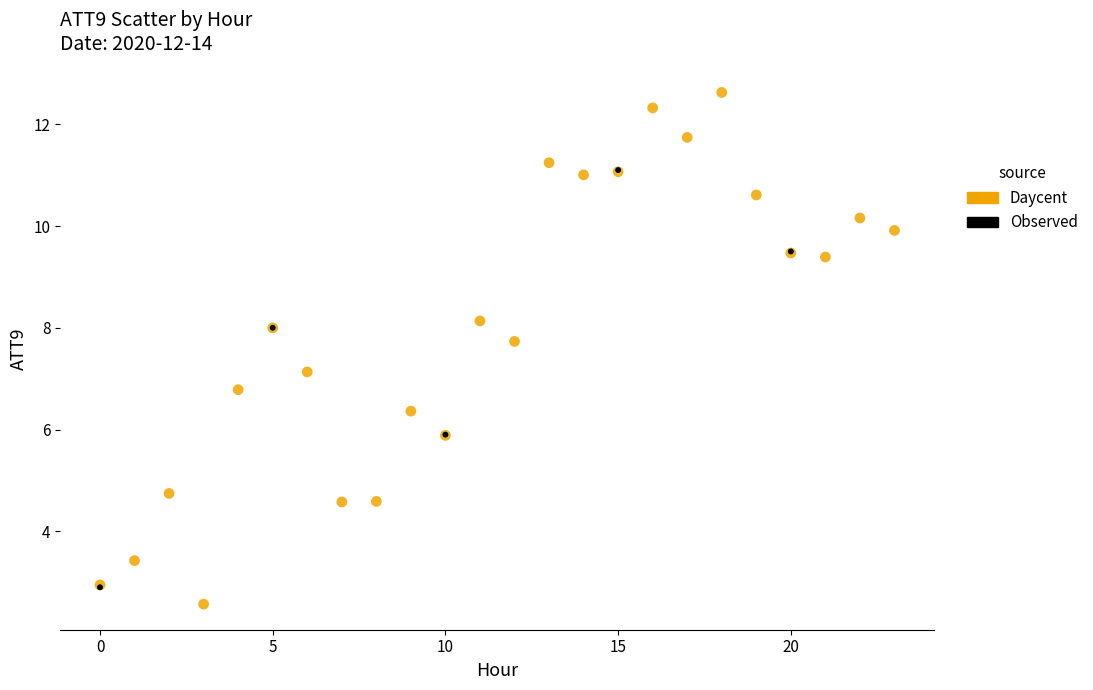

Which series has the largest Y range (max minus min)?

Daycent